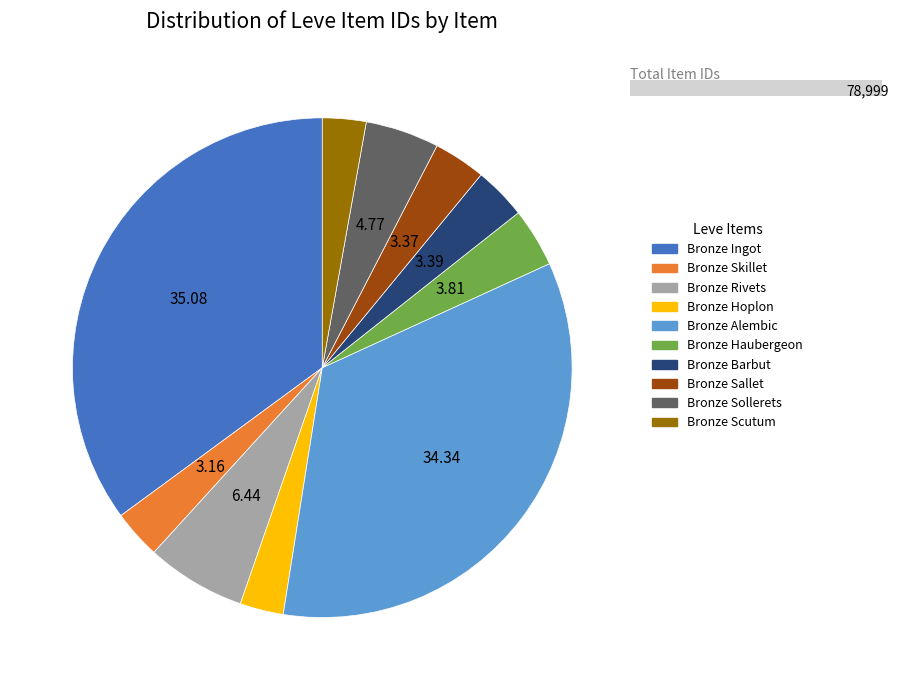

True or false: Bronze Scutum accounts for 1% of the total.

False